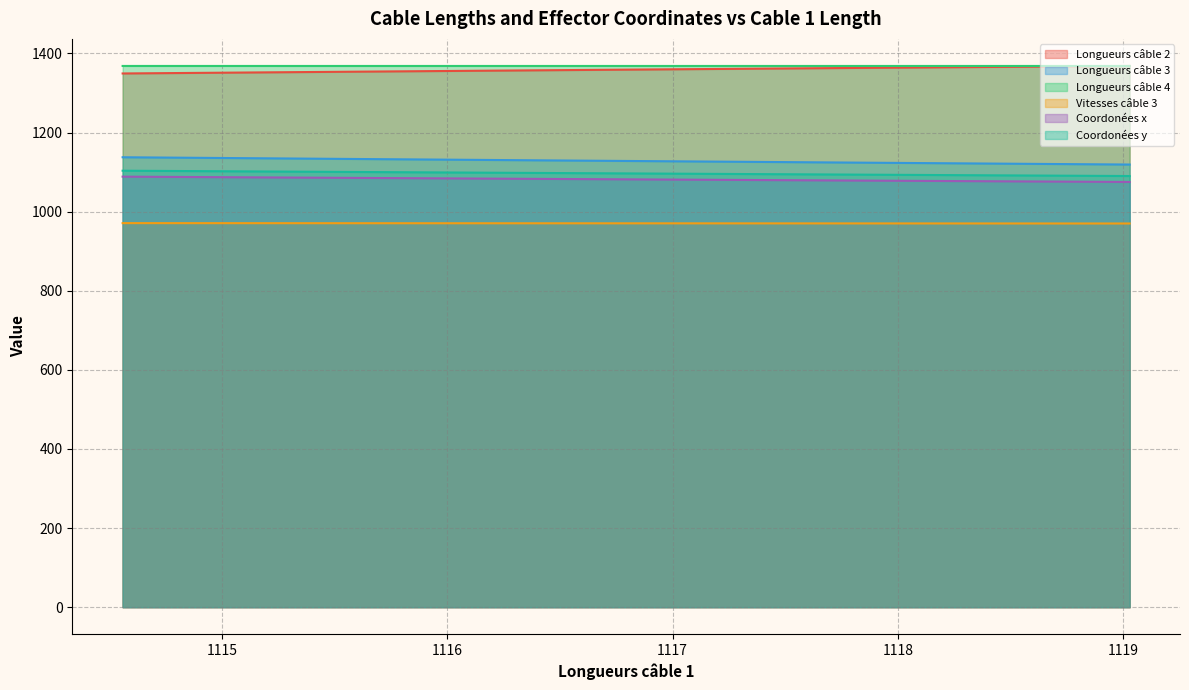

List the series in order of their peak value, highest first.

Longueurs câble 2, Longueurs câble 4, Longueurs câble 3, Coordonées y, Coordonées x, Vitesses câble 3